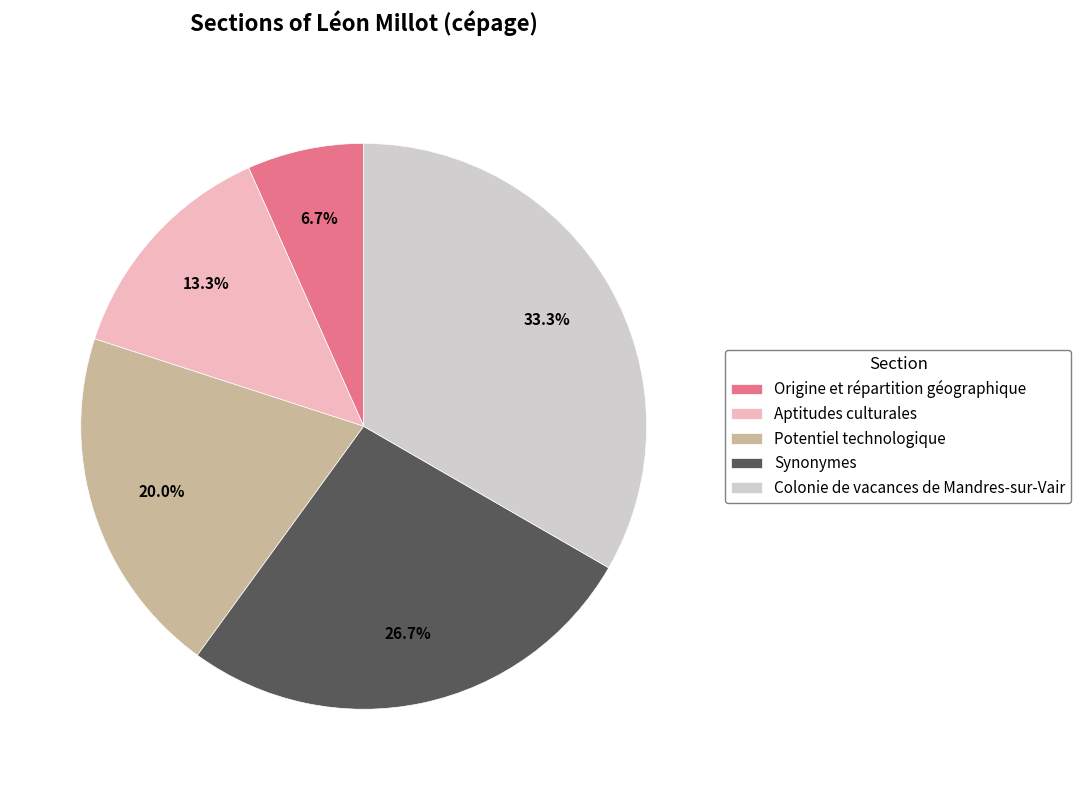

How many segments does this pie chart have?

5